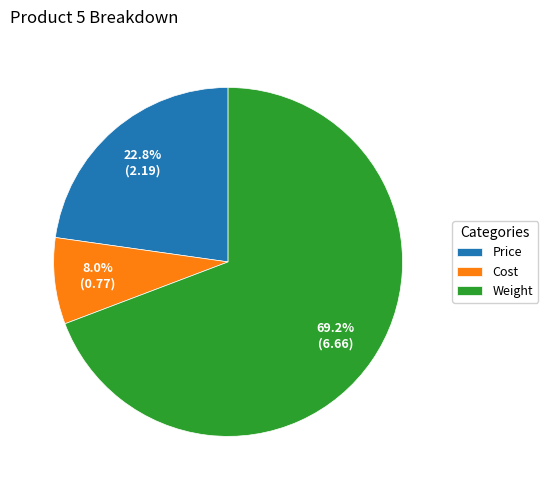

Which category has the biggest portion of the pie?

Weight